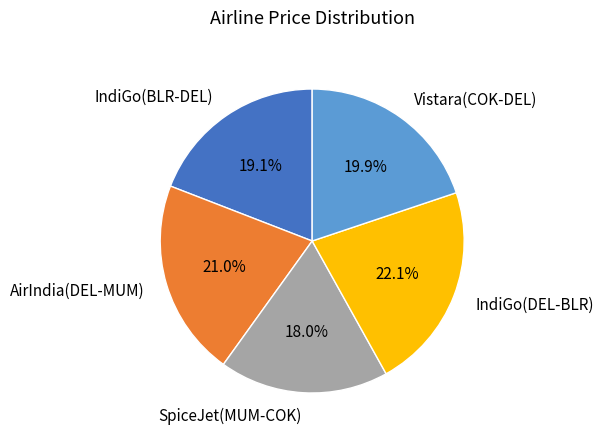

What percentage is the IndiGo(DEL-BLR) slice, to the nearest percent?

22%